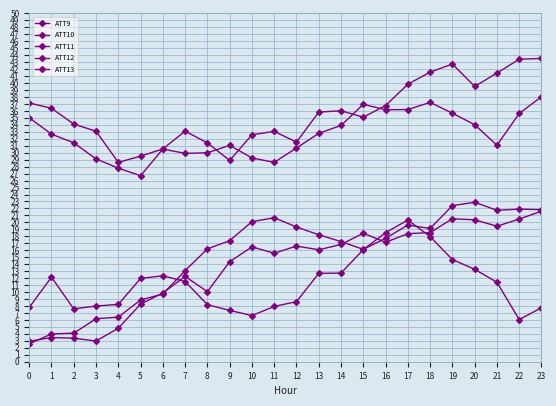

What is the value of the ATT11 point at the 12th from the left?

15.6